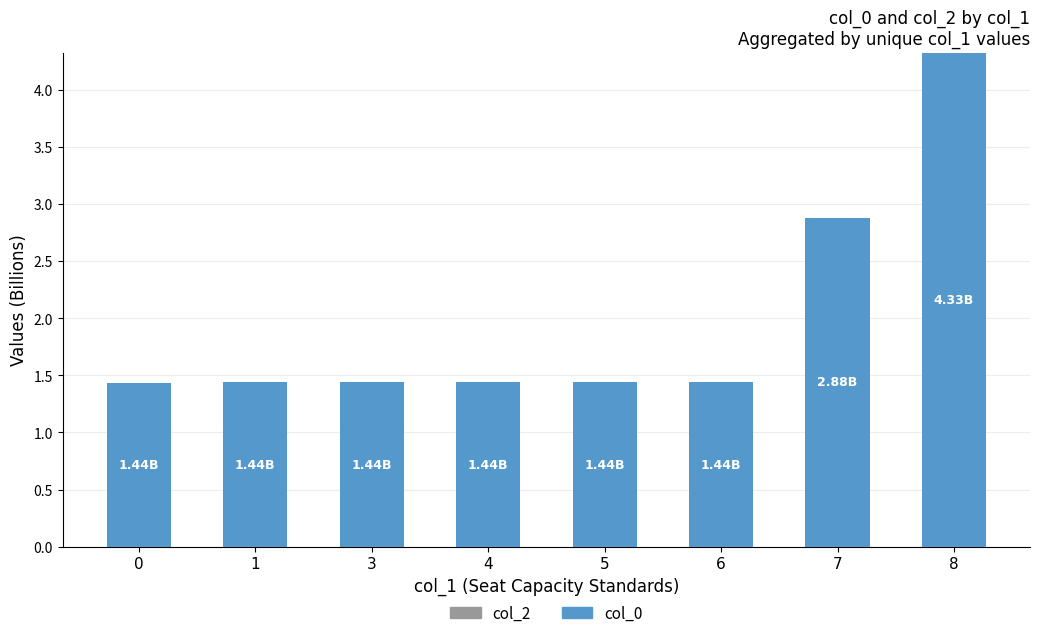

What is the ratio of the value at 6 to the value at 0?

1.0